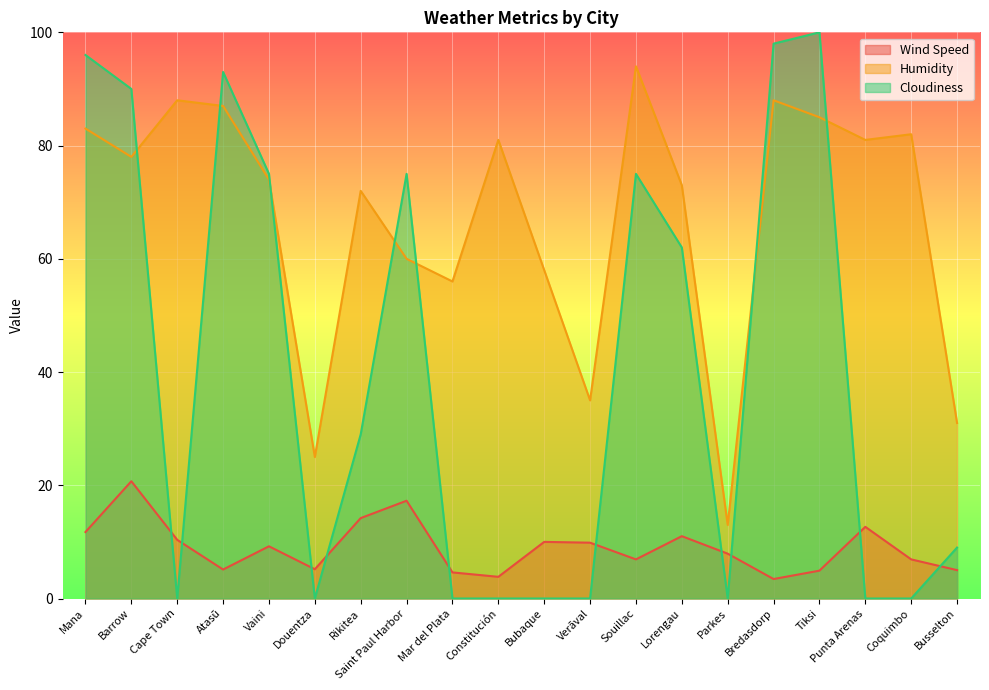

How many values in the Cloudiness series exceed 29?

9